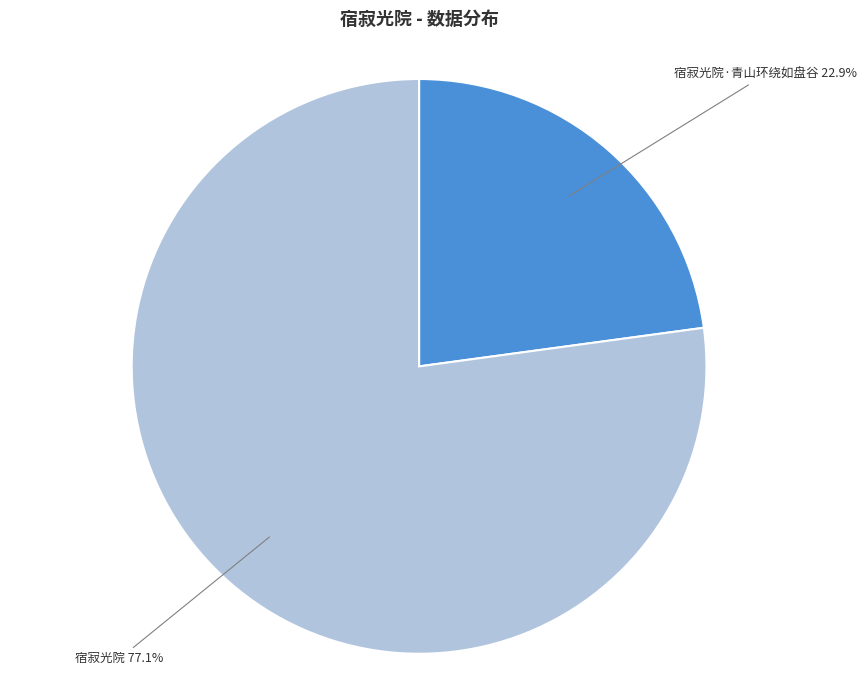

To the nearest percent, what is the average slice percentage?

50%